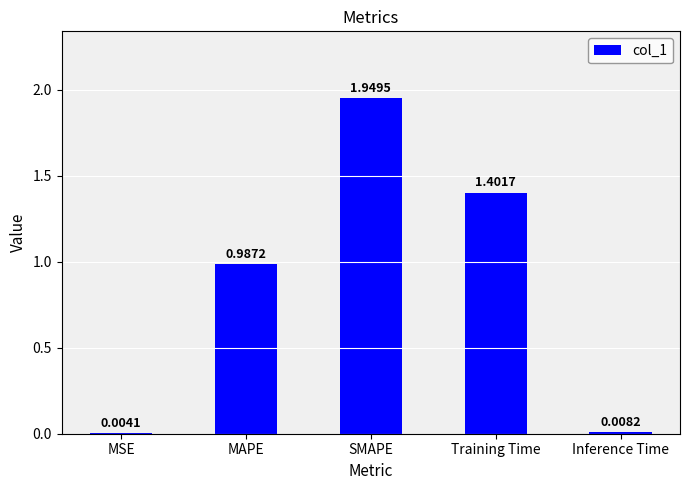

Which has a higher value, Inference Time or MSE?

Inference Time